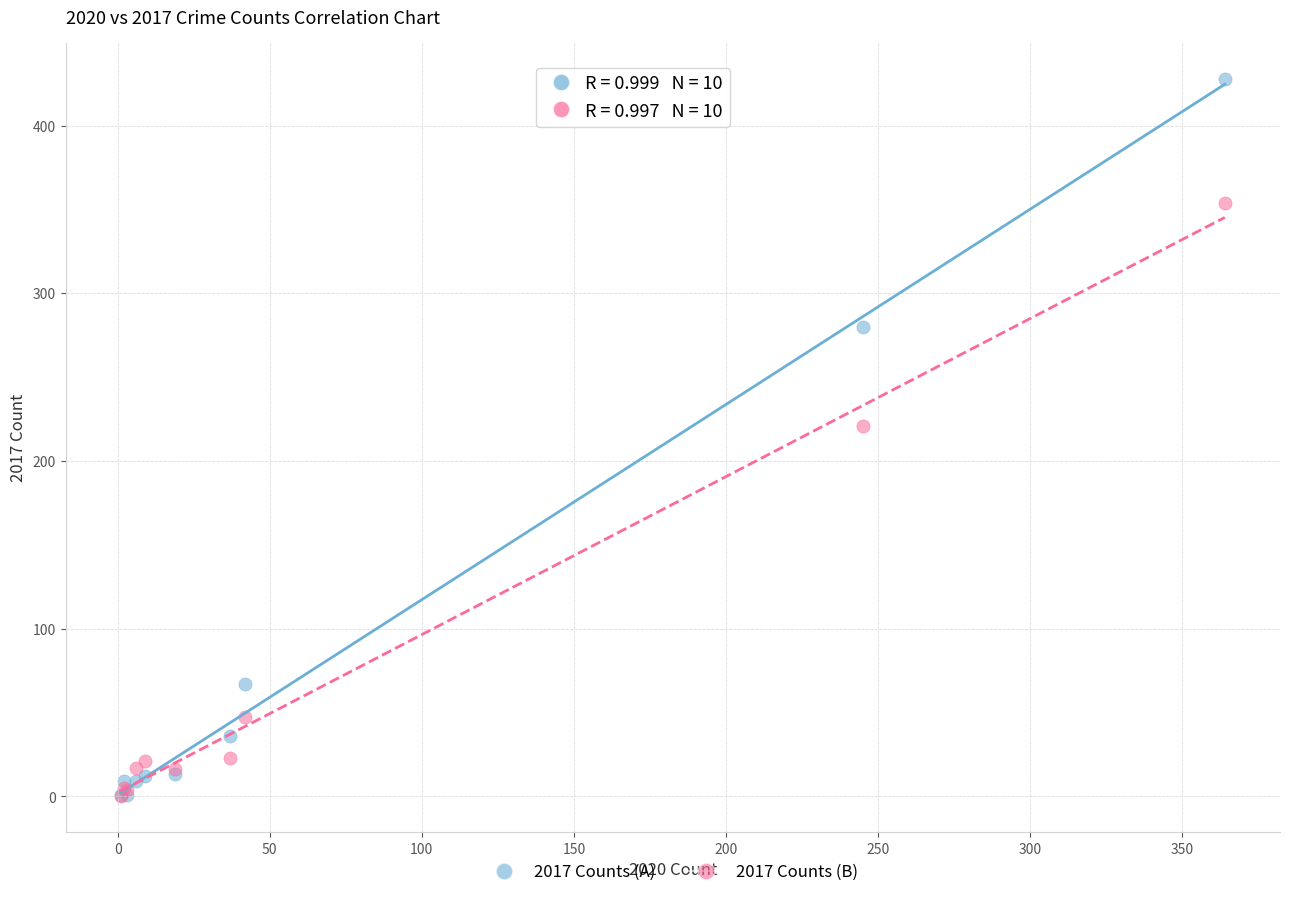

Across all series, what Y value is closest to 214?

221